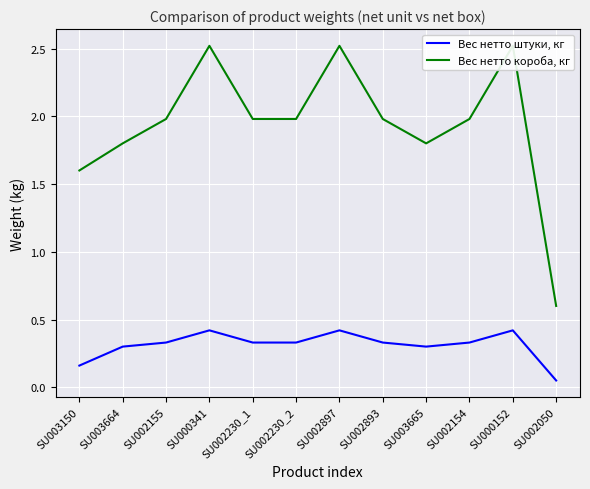

Read the Вес нетто короба, кг value at SU003150.

1.6